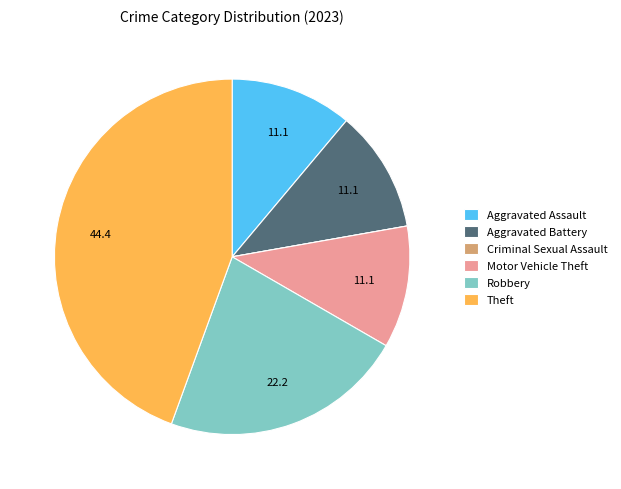

Do Theft and Robbery together represent more than half of the pie?

Yes